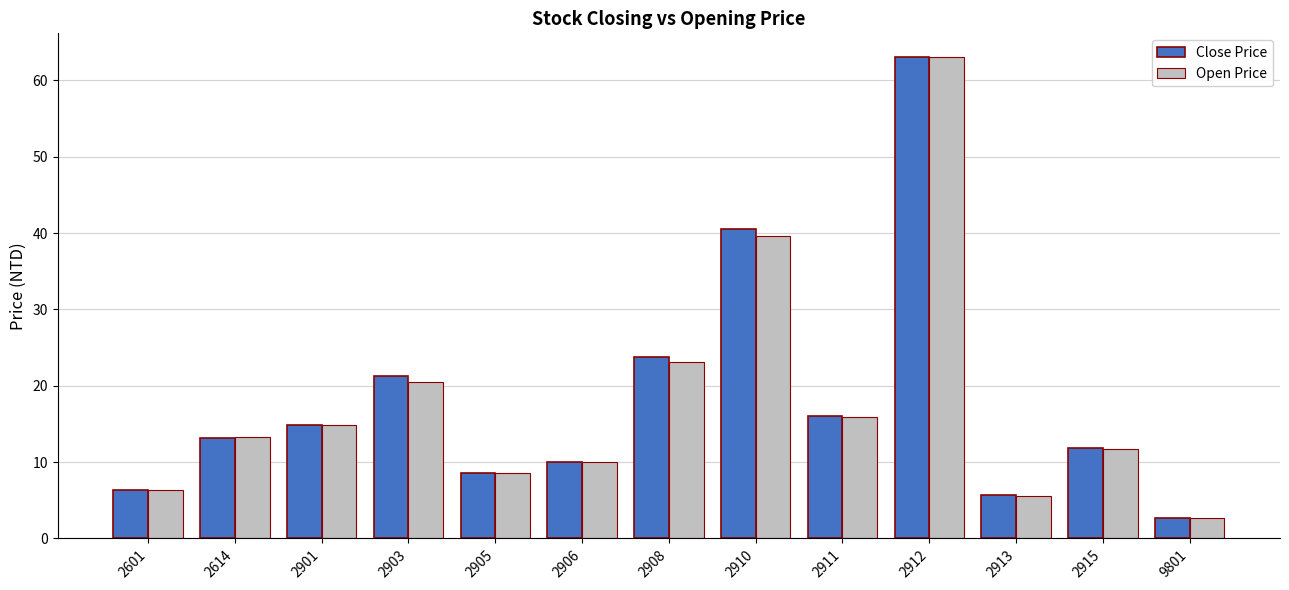

What is the minimum value shown in the chart?

2.7